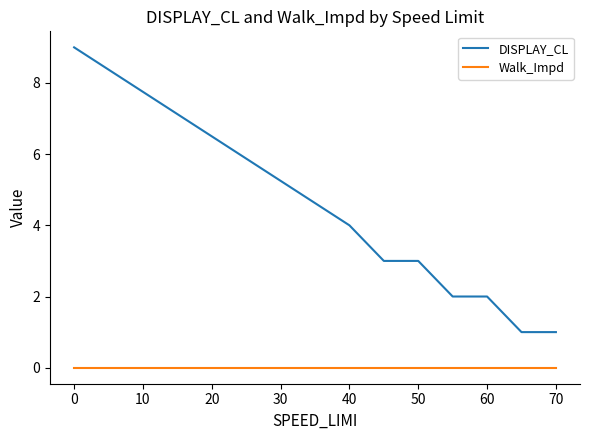

Which series has the largest range (max minus min)?

DISPLAY_CL